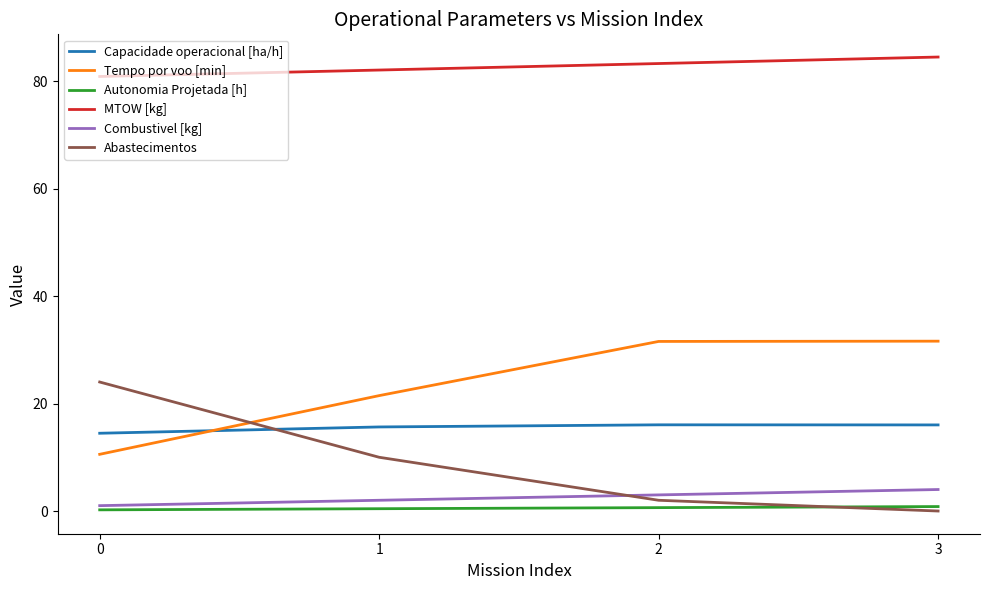

Is it true that Abastecimentos equals -9.8 at 3?

False